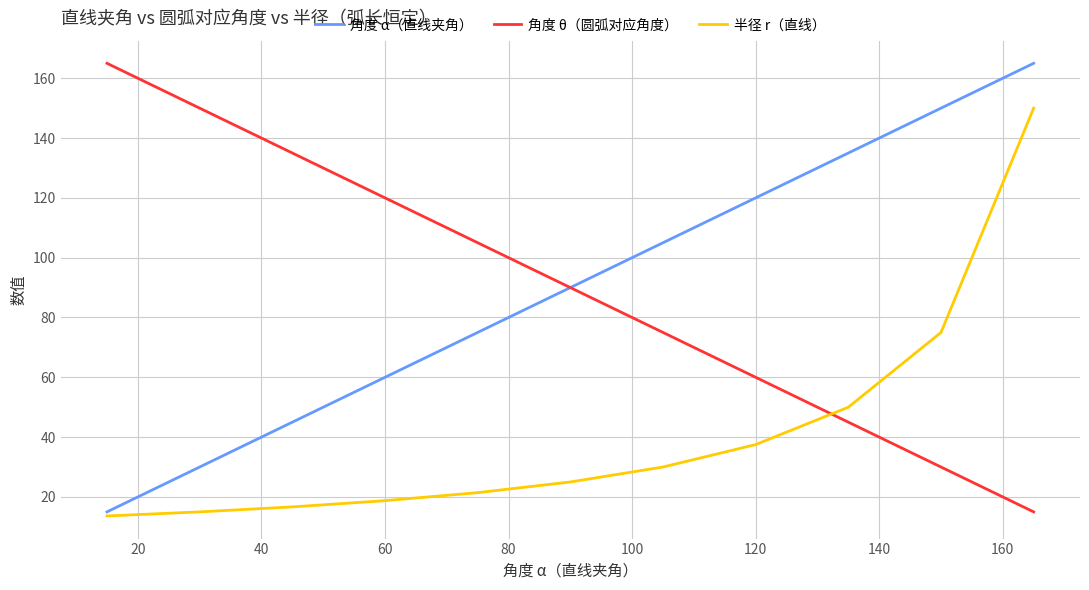

What is the minimum value shown in the chart?

13.6